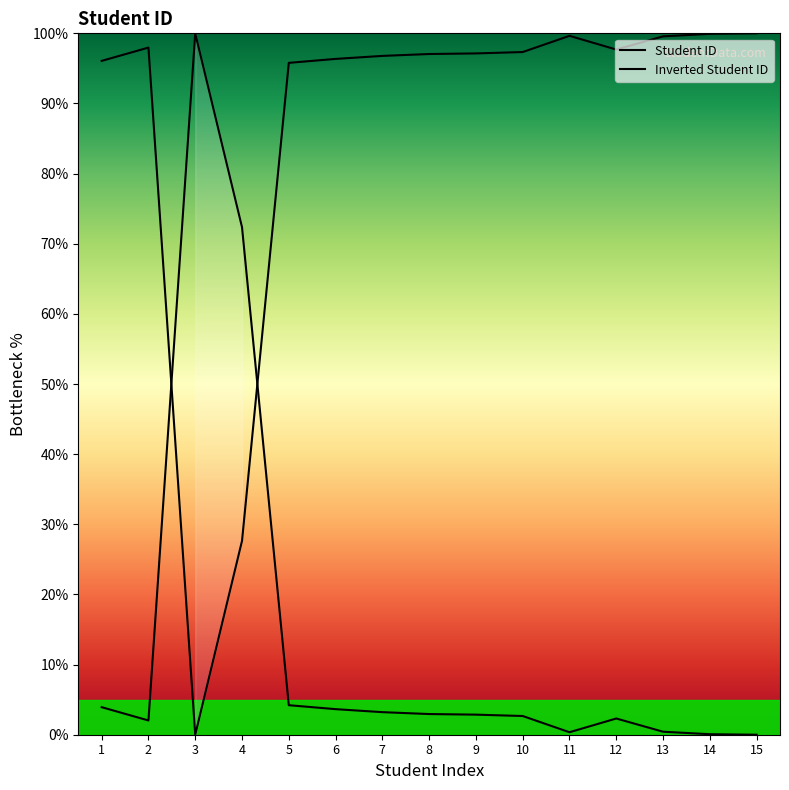

Which label corresponds to the smallest value in the chart?

3